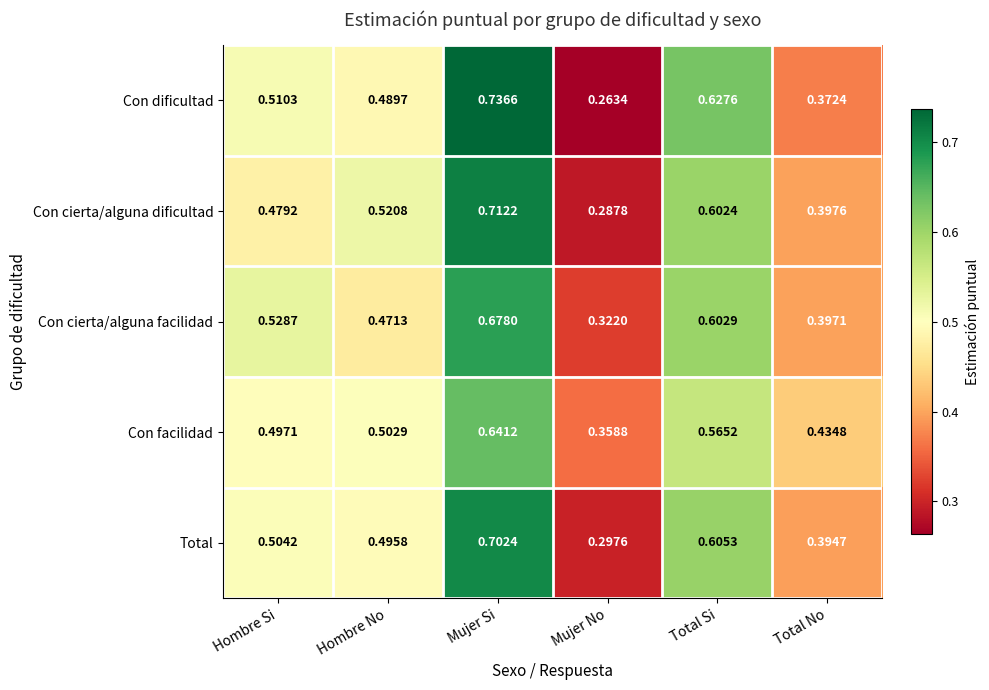

Which series changed the most between Hombre Si and Mujer No?

Con dificultad